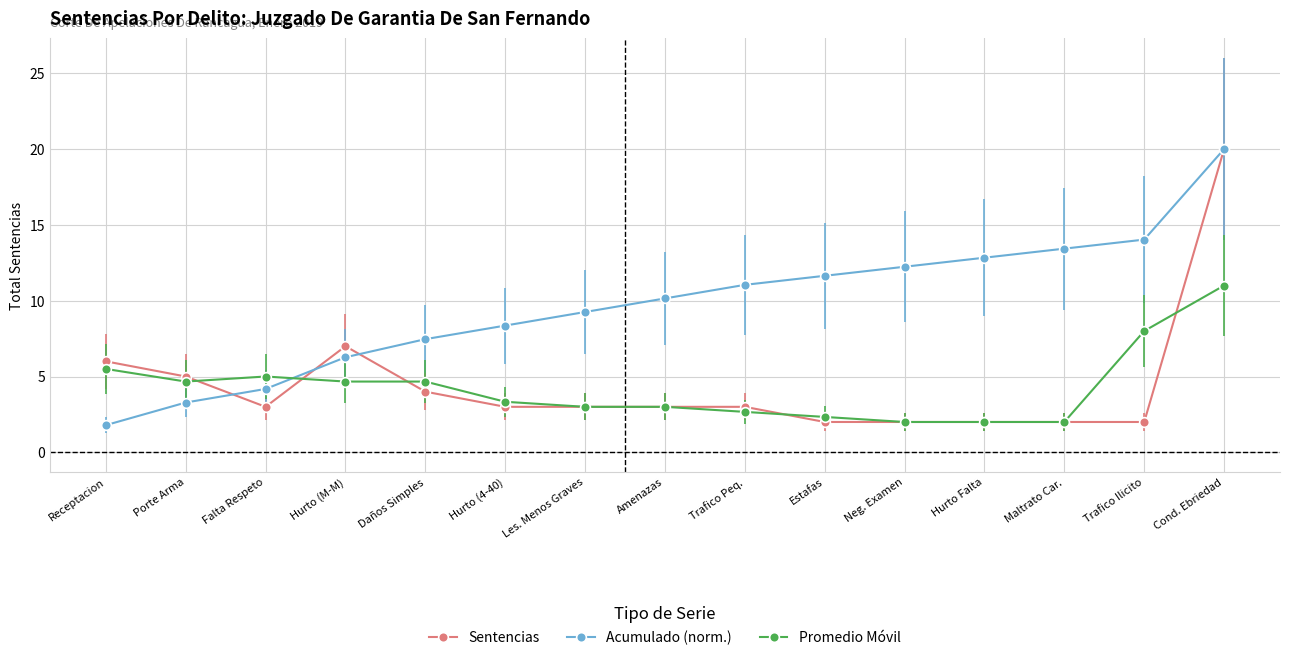

How many lines are shown in the chart?

3